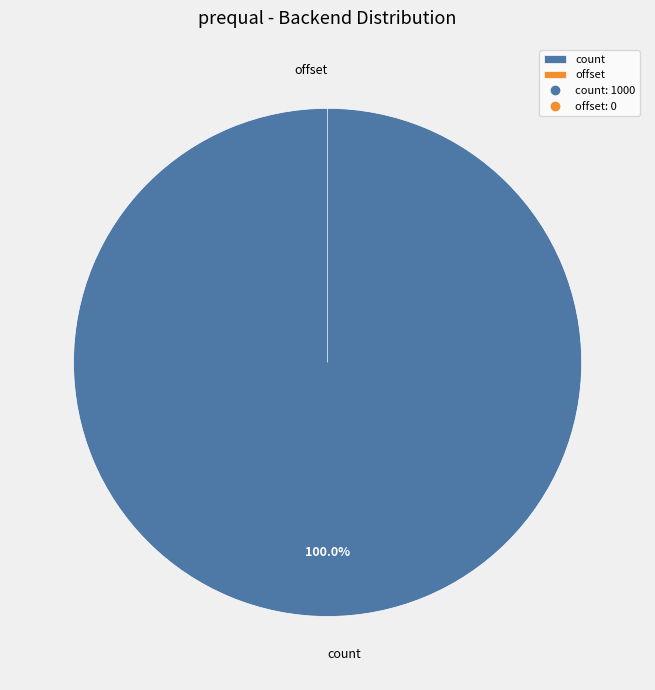

The count slice represents 100% of the pie. True or false?

True